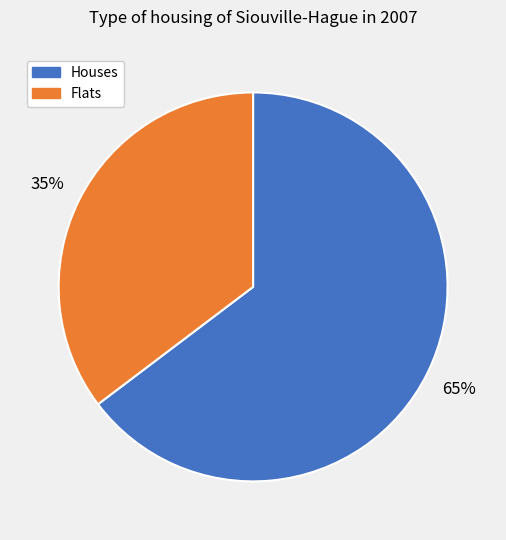

Is there a majority slice in this chart?

Yes